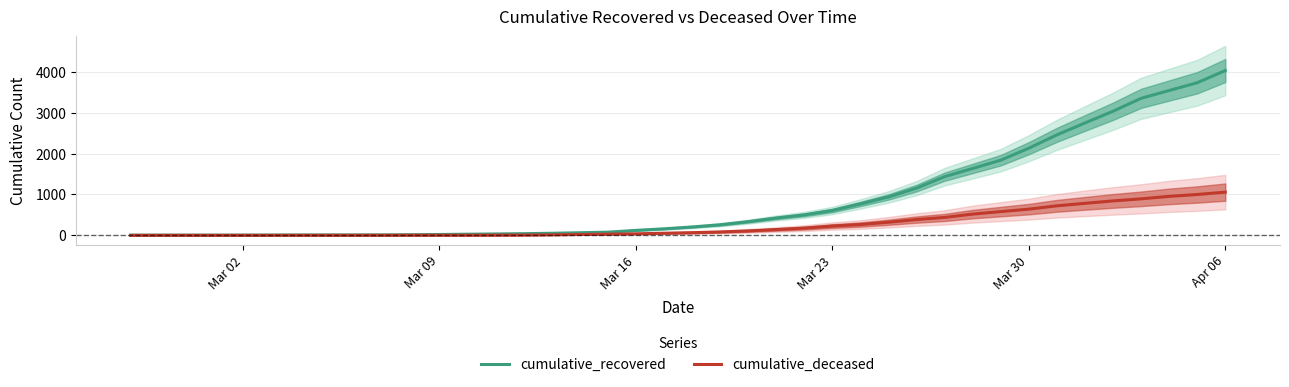

What is the highest value of the cumulative_recovered series?

4028